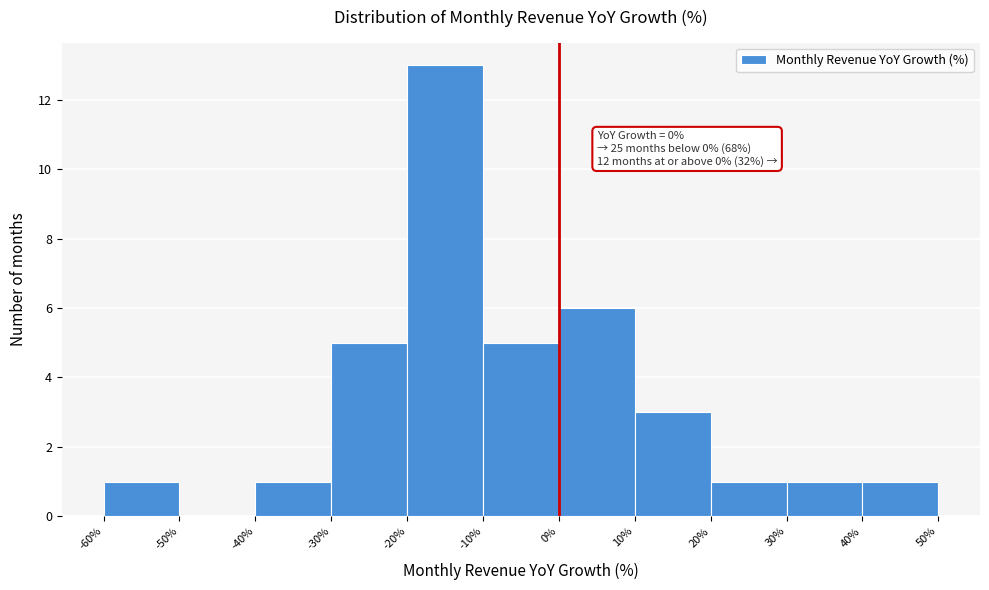

Over which range of the x-axis is the bar tallest?

-20% to -10%